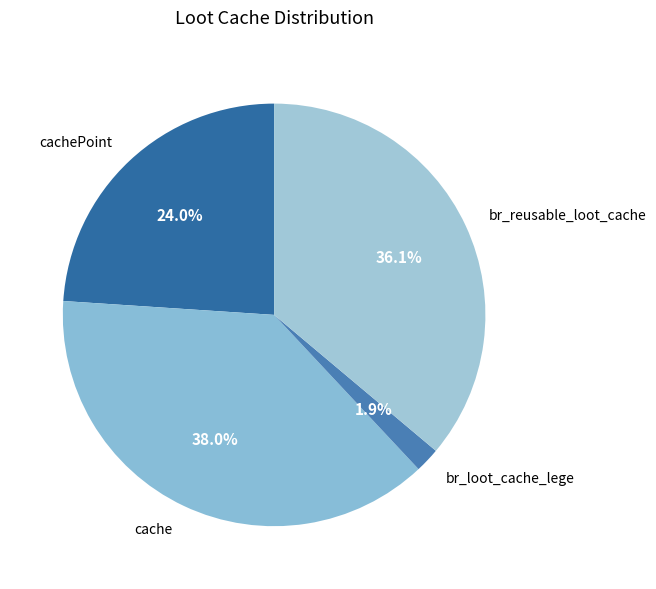

How many segments does this pie chart have?

4